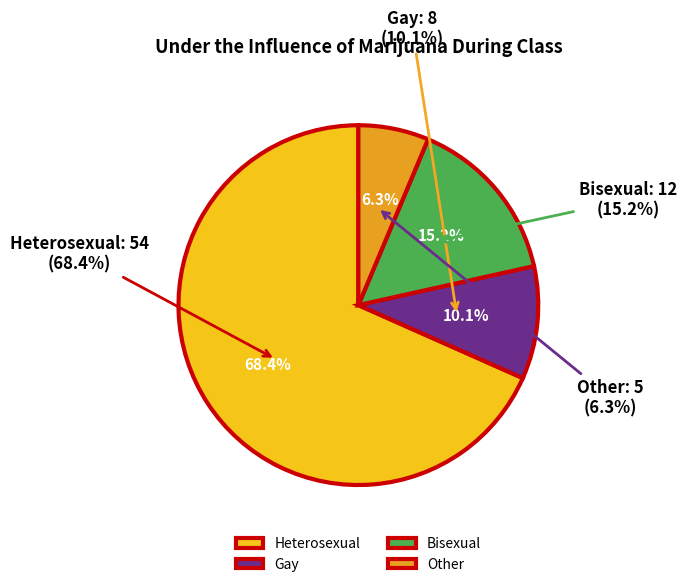

Is the sum of Other and Gay greater than half?

No